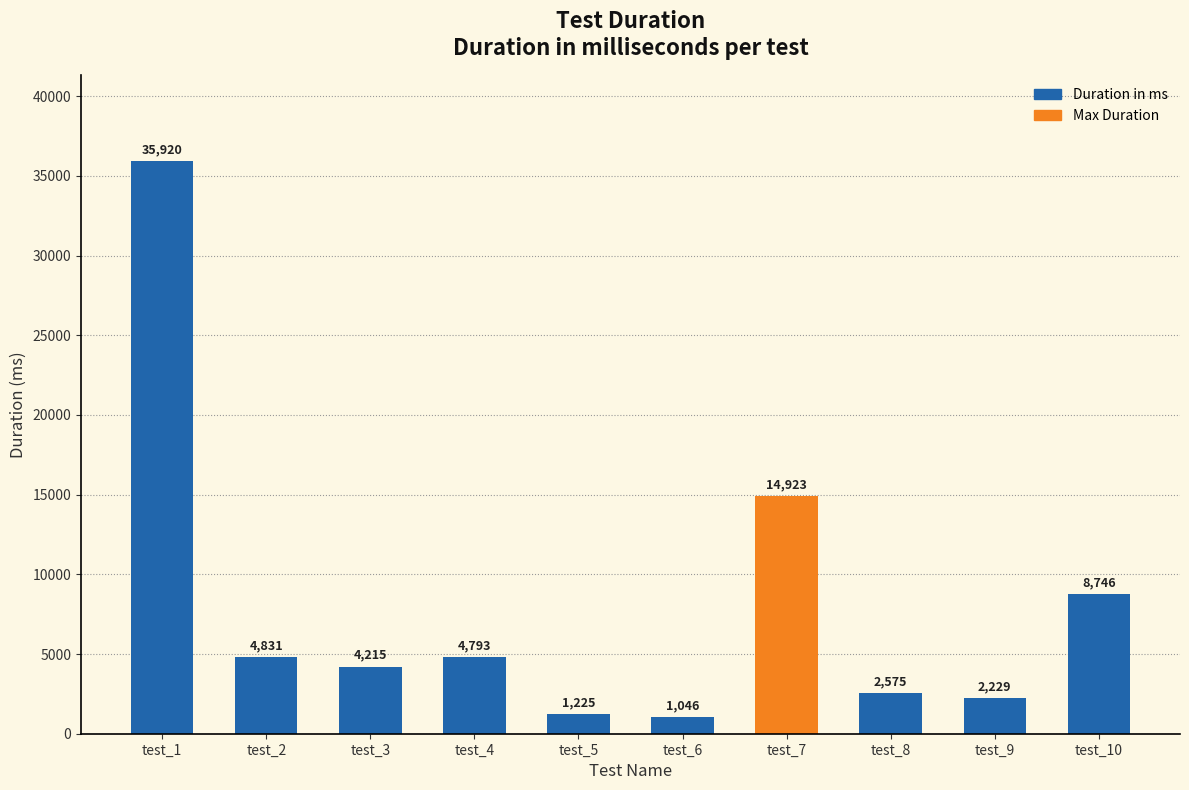

Reading left to right, what are all the values shown in this chart?

35920	4831	4215	4793	1225	1046	14923	2575	2229	8746